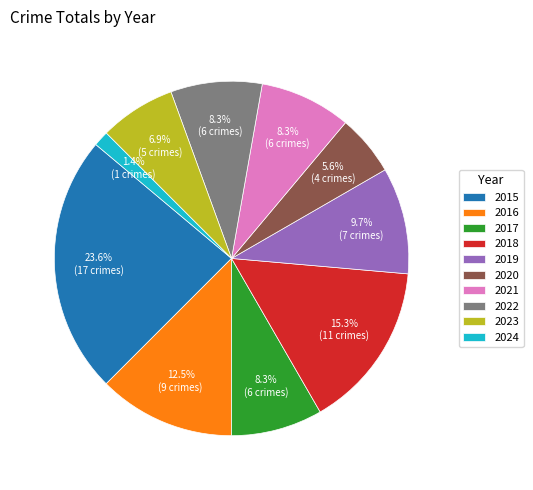

Do 2016 and 2015 together represent more than half of the pie?

No